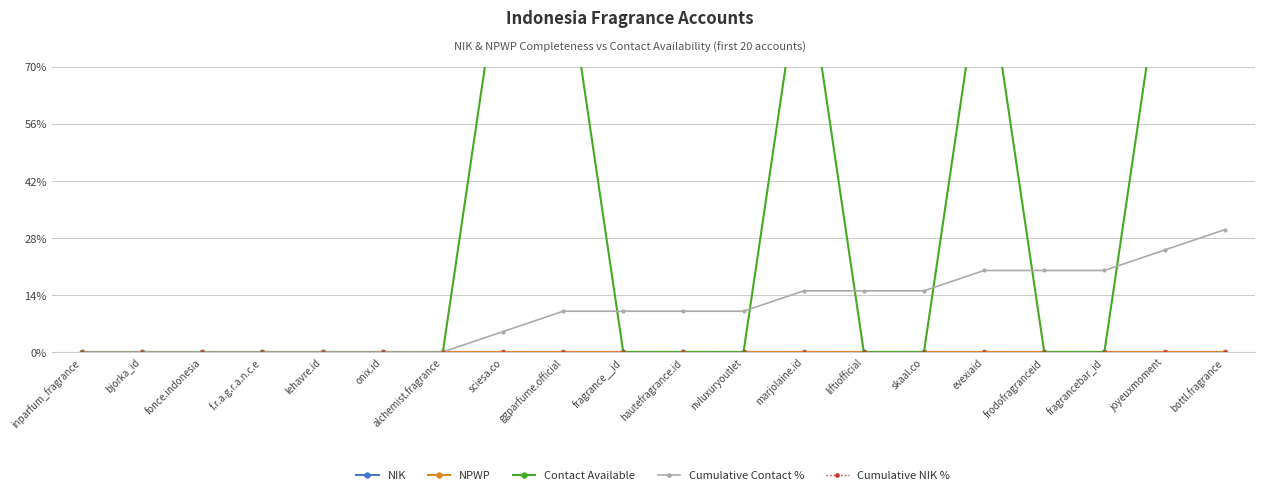

Reading left to right, extract all data points from this chart.

NIK: 0	0	0	0	0	0	0	0	0	0	0	0	0	0	0	0	0	0	0	0
NPWP: 0	0	0	0	0	0	0	0	0	0	0	0	0	0	0	0	0	0	0	0
Contact Available: 0	0	0	0	0	0	0	100	100	0	0	0	100	0	0	100	0	0	100	100
Cumulative Contact %: 0	0	0	0	0	0	0	5	10	10	10	10	15	15	15	20	20	20	25	30
Cumulative NIK %: 0	0	0	0	0	0	0	0	0	0	0	0	0	0	0	0	0	0	0	0